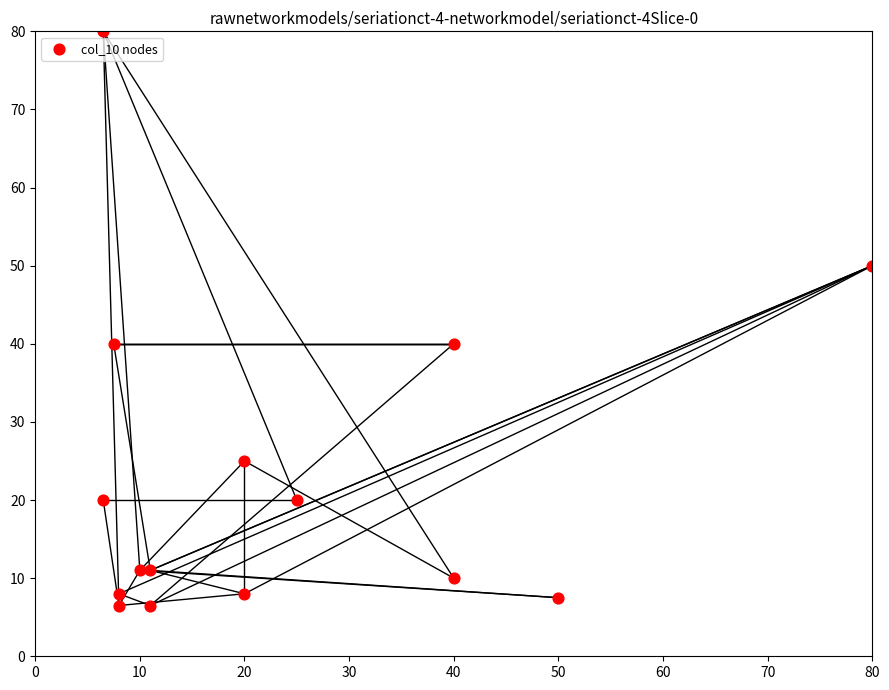

What is the range of Y values (max minus min)?

73.5